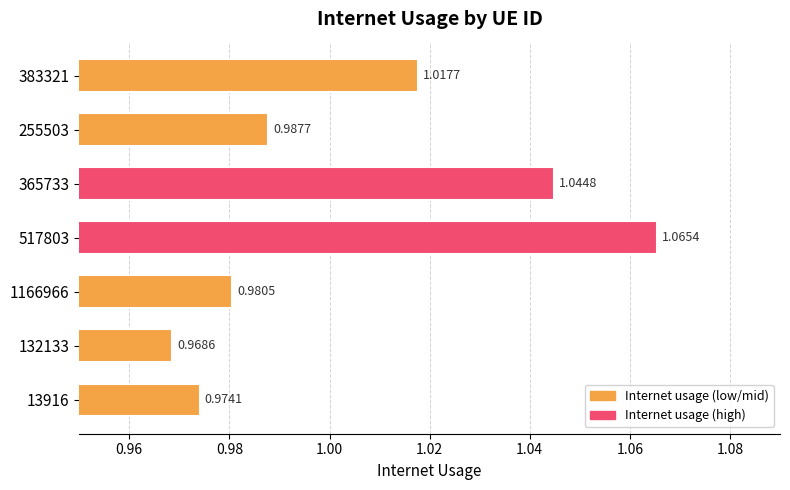

What is the ratio of the value at 13916 to the value at 365733?

0.9